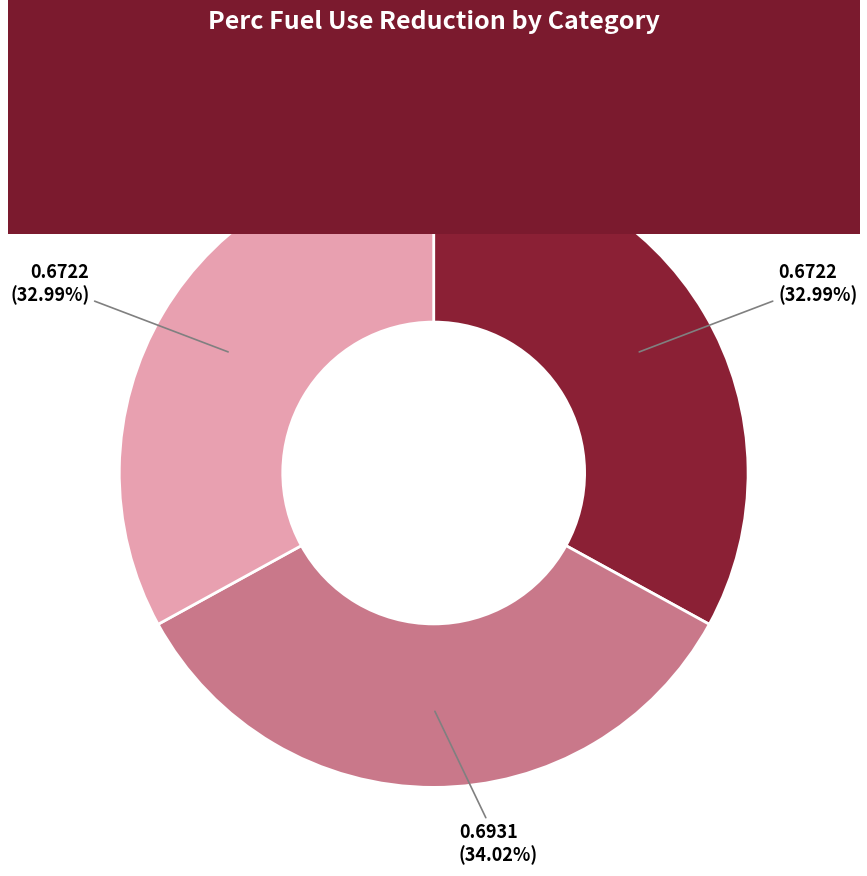

To the nearest percent, what portion does appliances represent?

34%